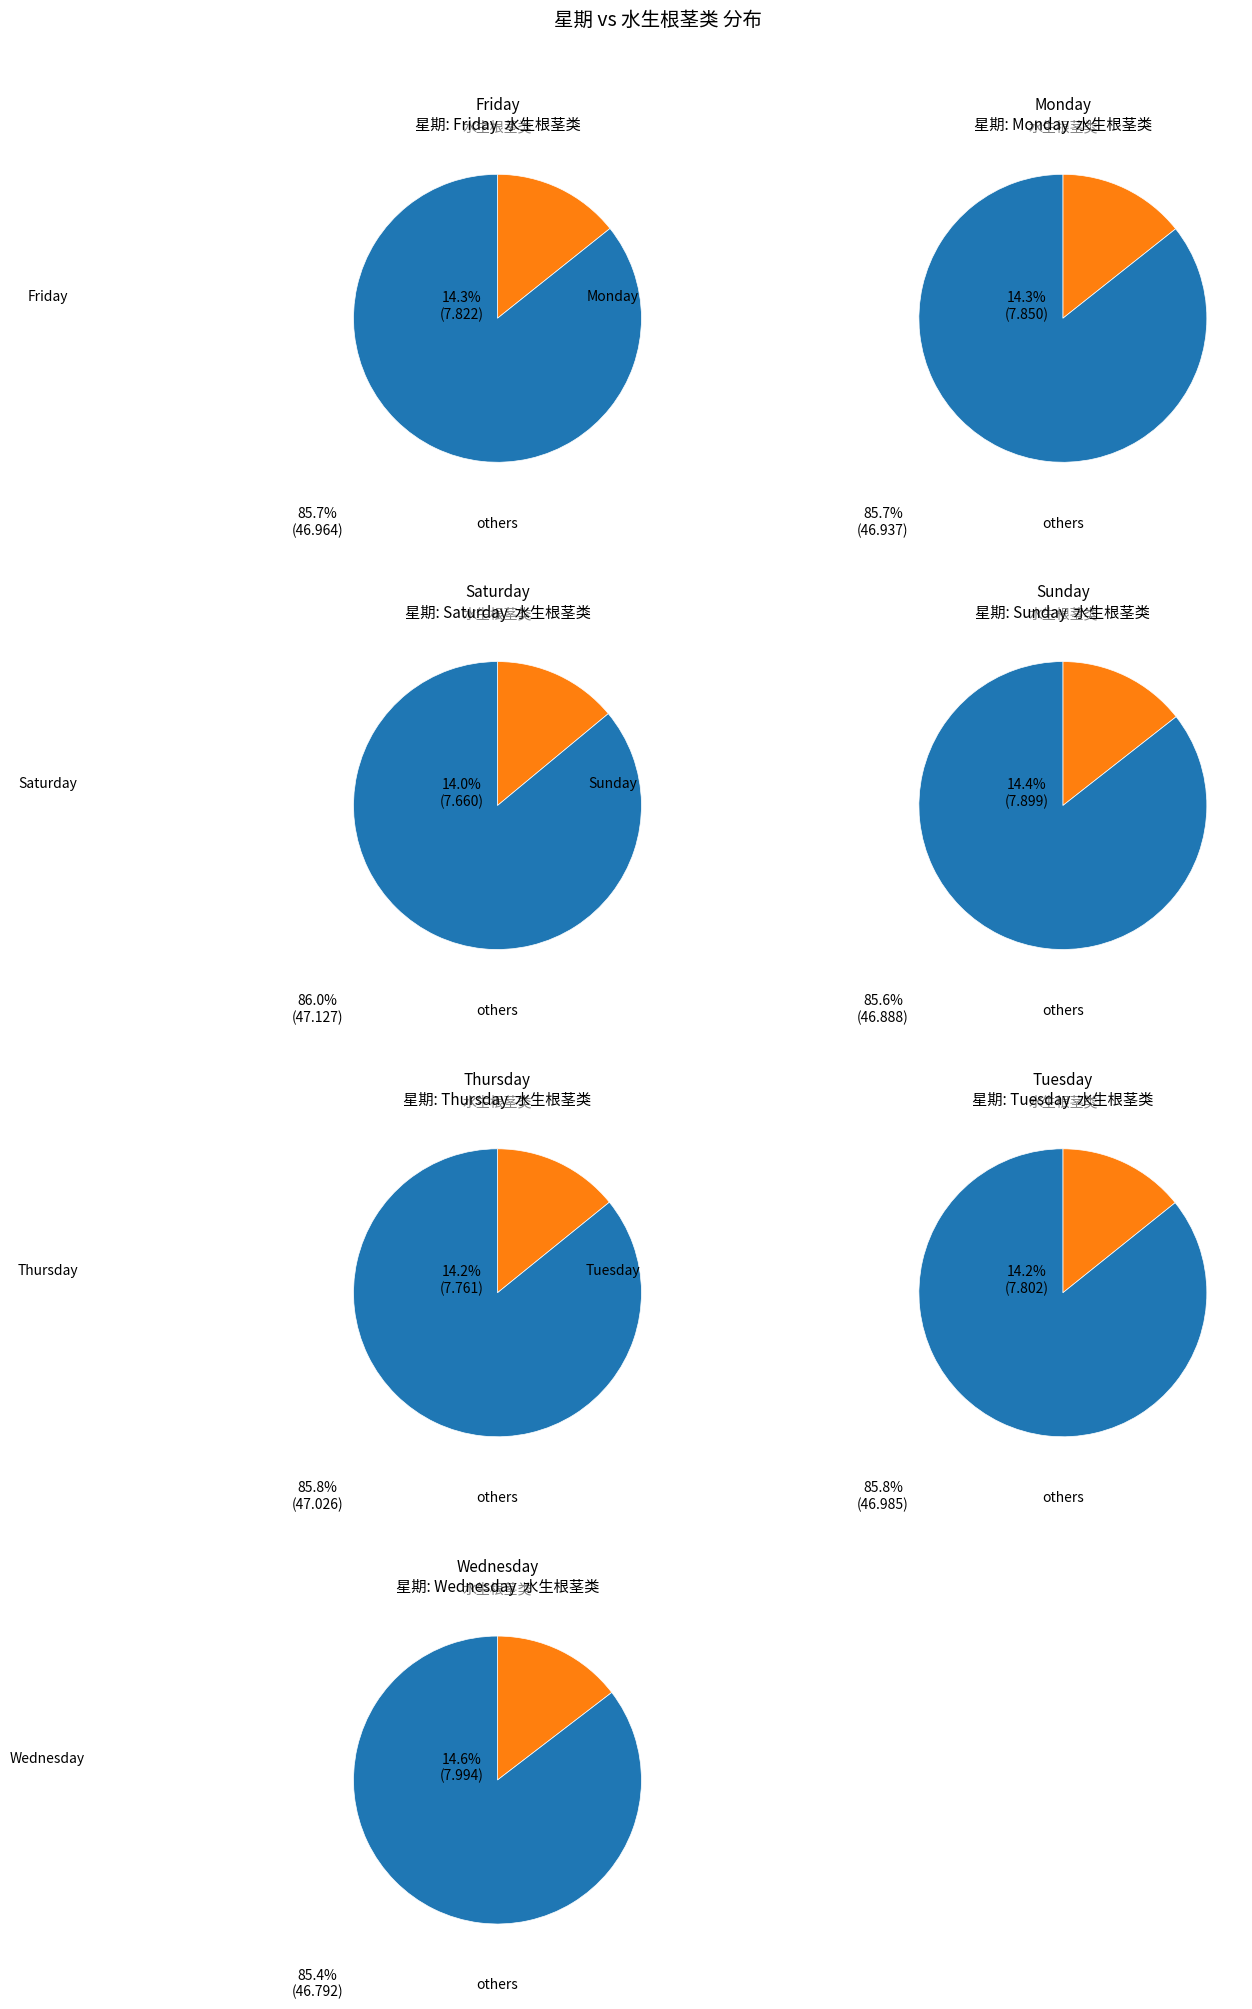

What is the smallest slice in the pie chart?

Saturday